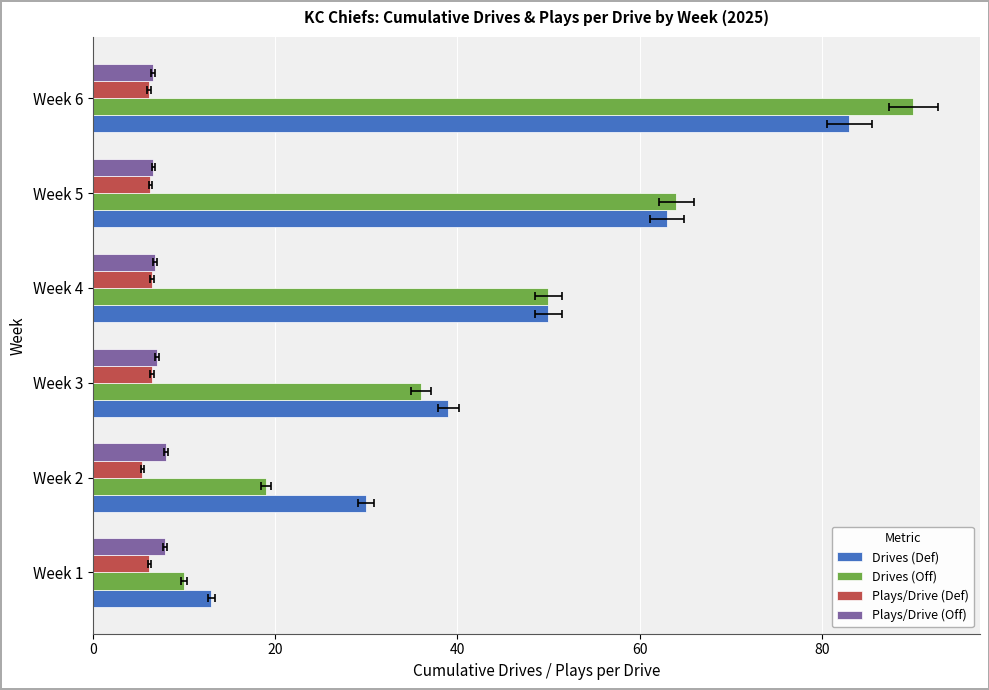

Between Week 3 and Week 5, which series saw the biggest shift?

Drives (Off)